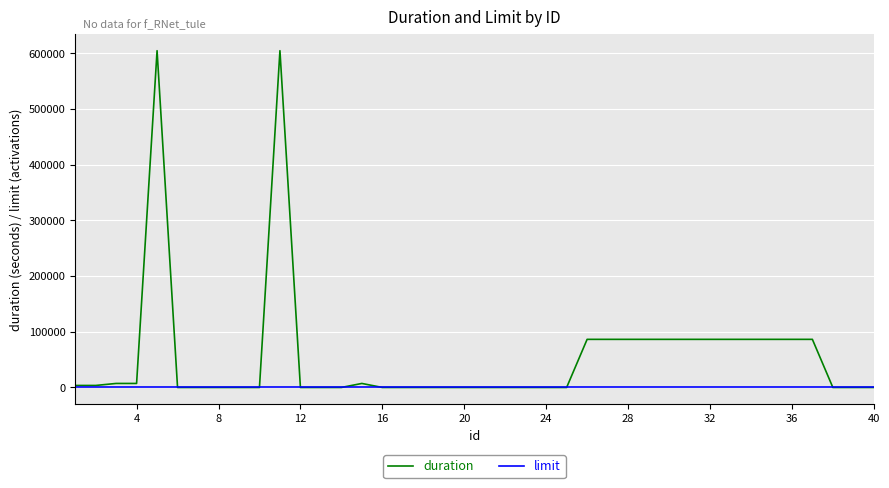

List the series in order of their peak value, lowest first.

limit, duration